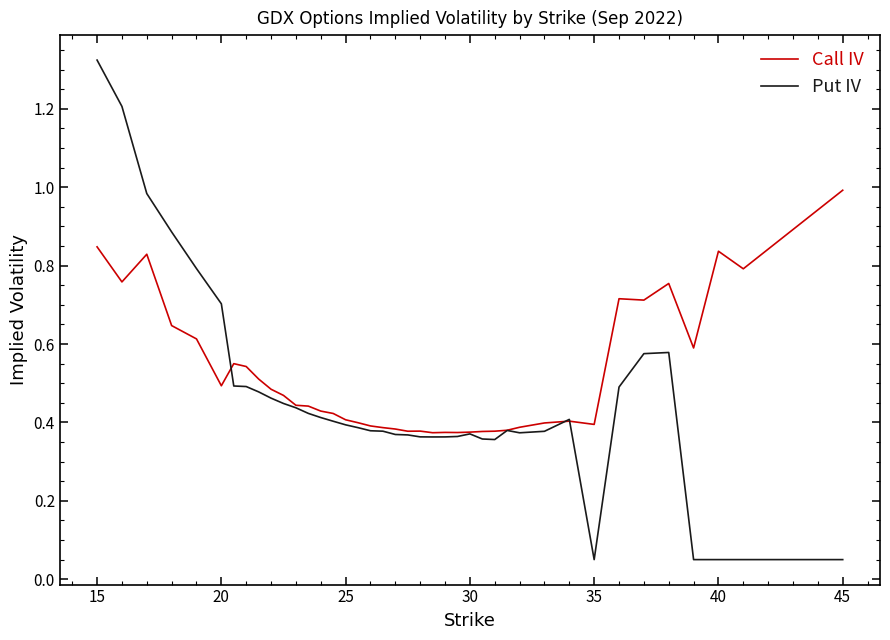

Which series has the largest range (max minus min)?

Put IV